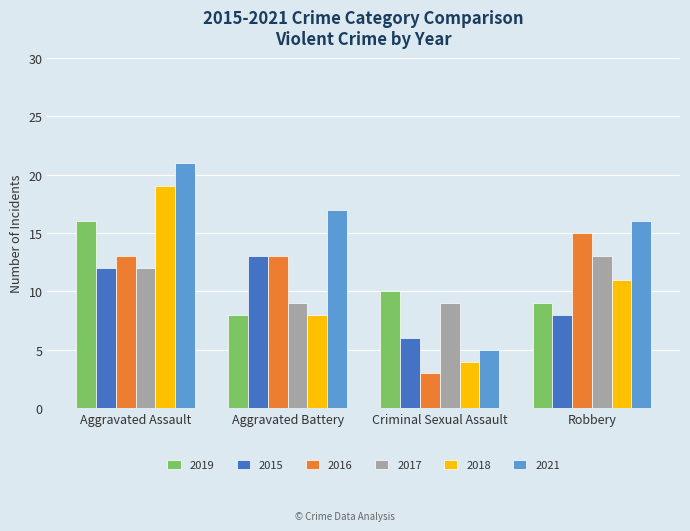

What is the sum of all 2015 values?

39